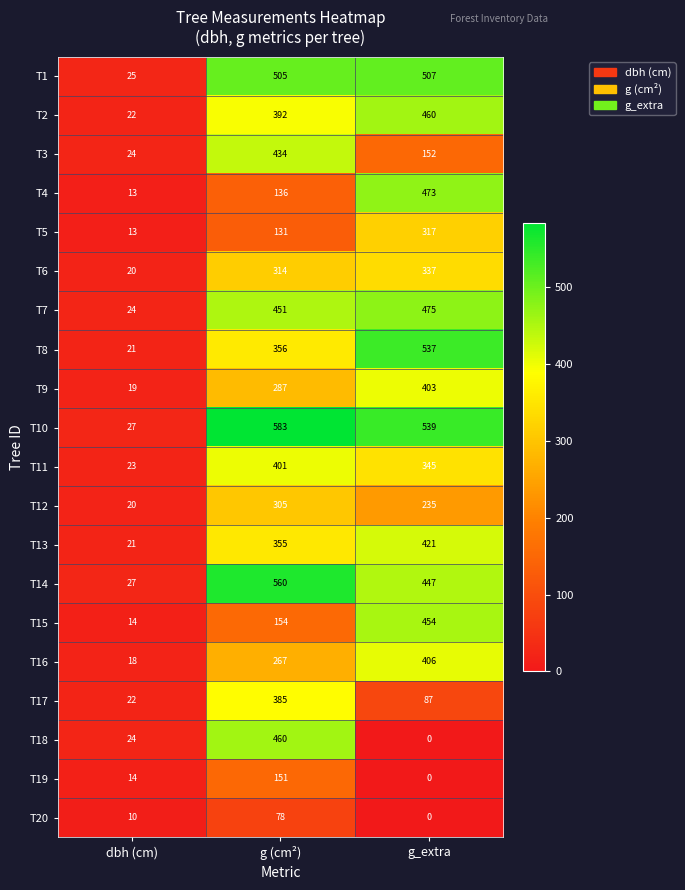

What is the total value across all series at g_extra?

6595